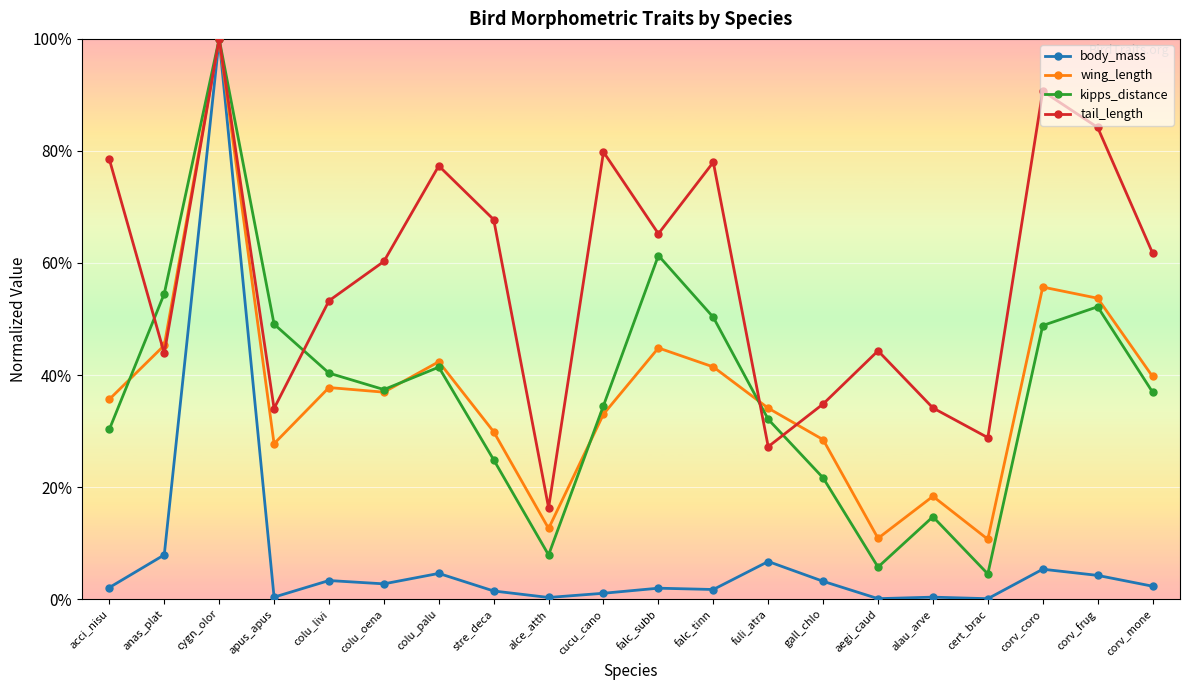

What is the average value of the tail_length series?

0.6